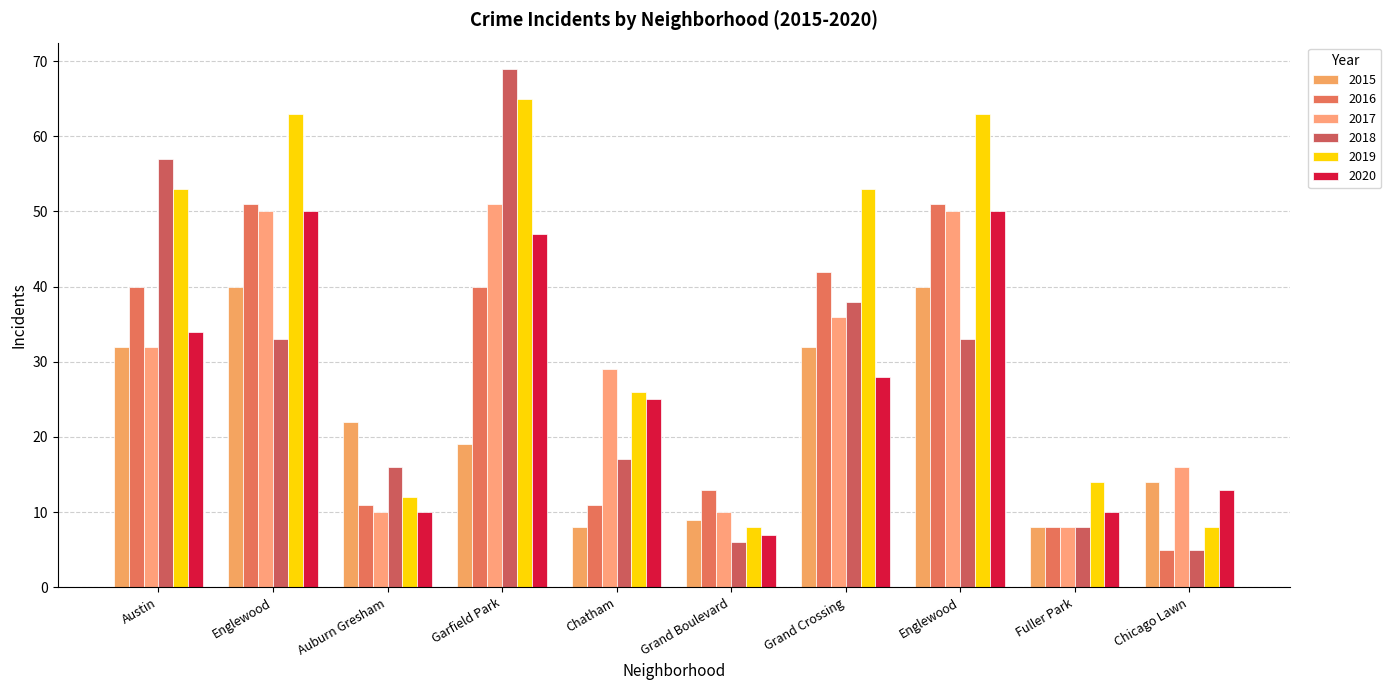

What is the maximum value for 2015?

40